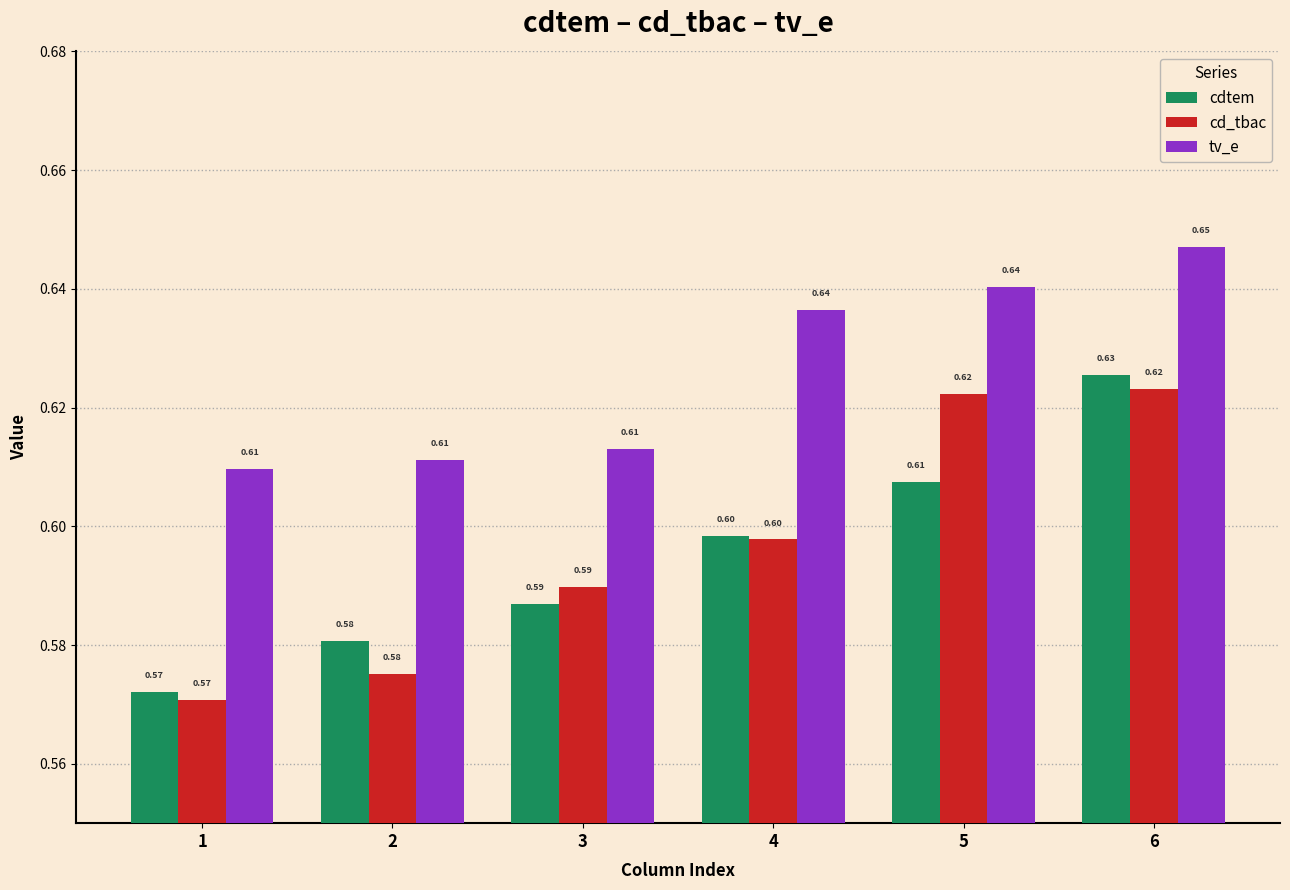

What are all the series names shown in the legend?

cdtem, cd_tbac, tv_e